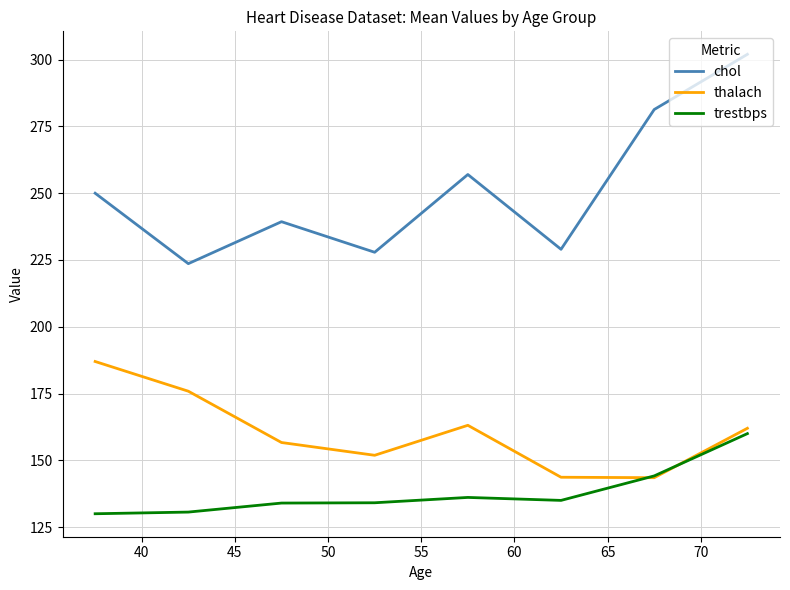

List the series in order of their overall mean, highest first.

chol, thalach, trestbps